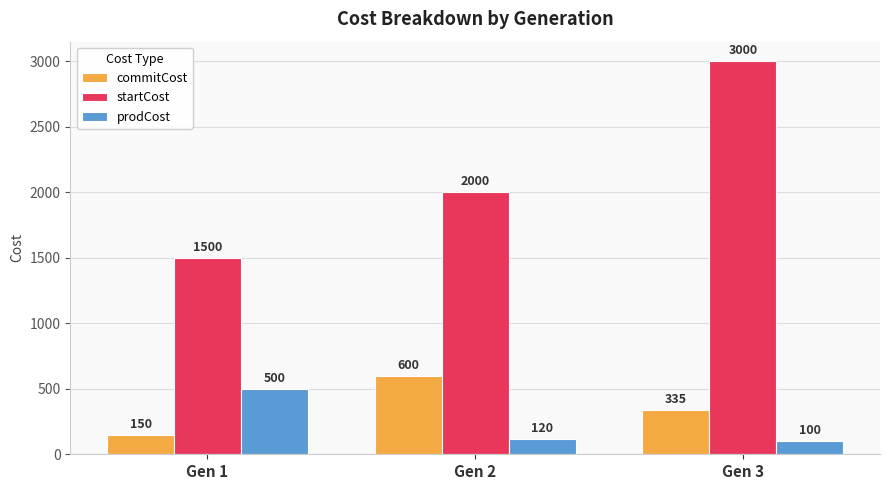

Does the chart contain stacked bars?

No